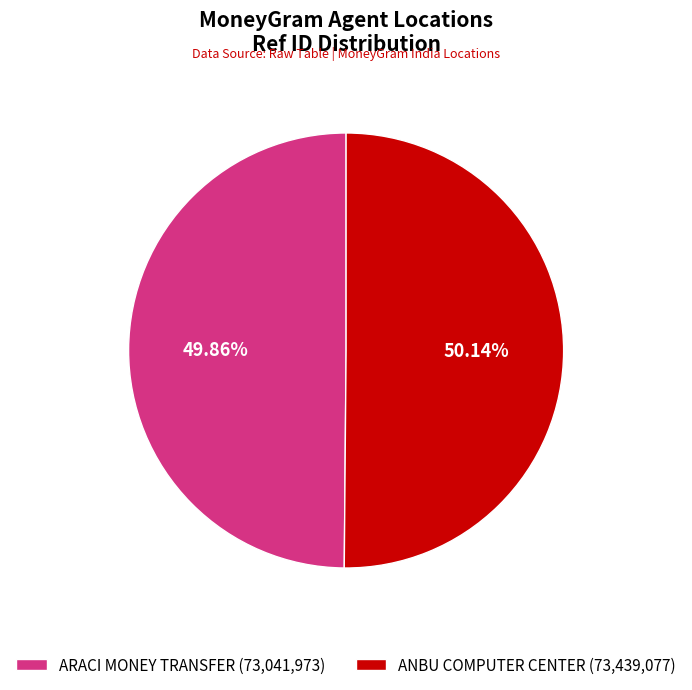

Is it true that ANBU COMPUTER CENTER is 50% of the pie?

True